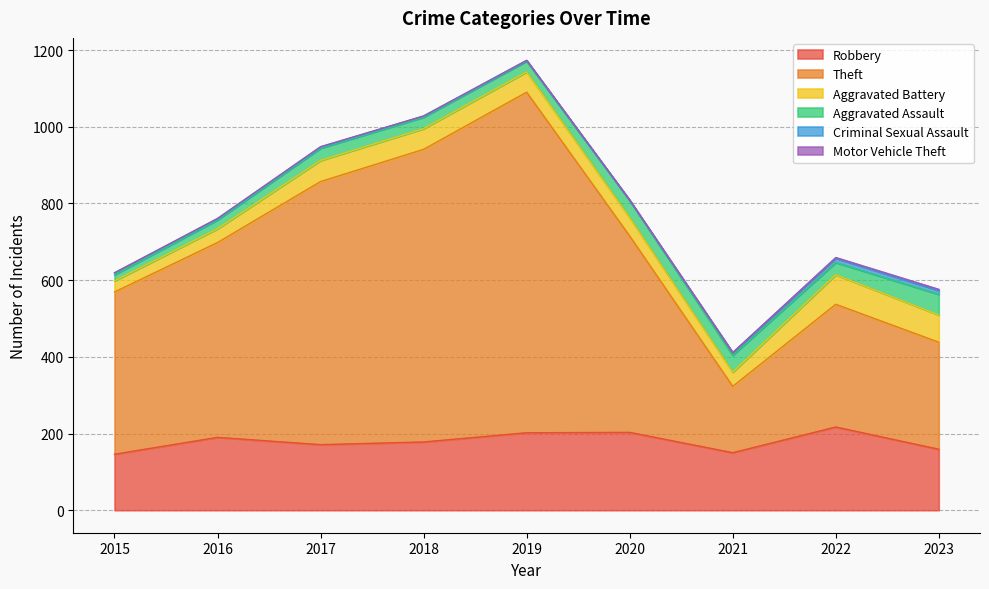

Between 2019 and 2015, which is larger?

2019